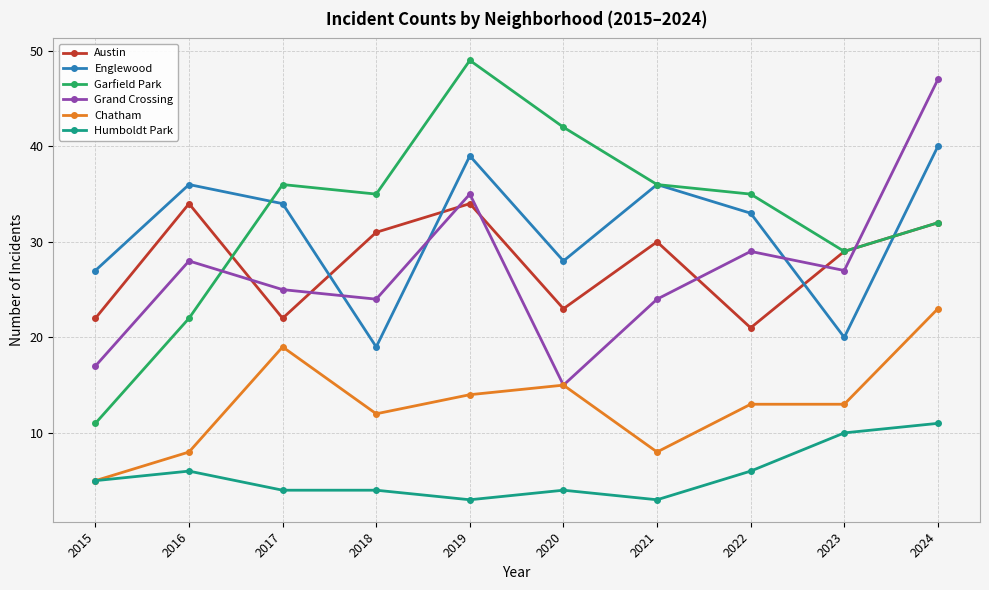

How many intersections are there between Grand Crossing and Garfield Park?

2